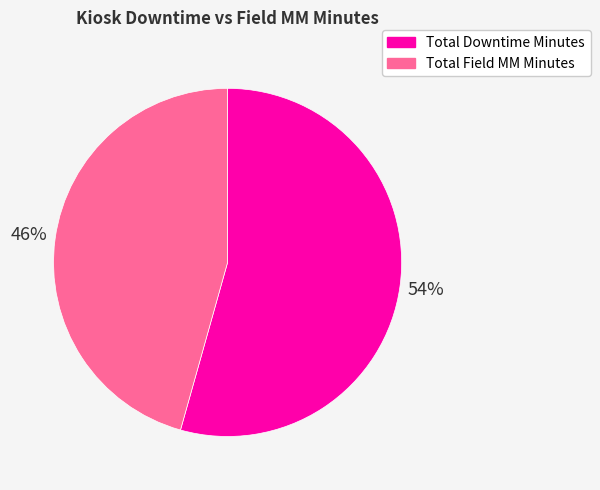

Is there a majority slice in this chart?

Yes